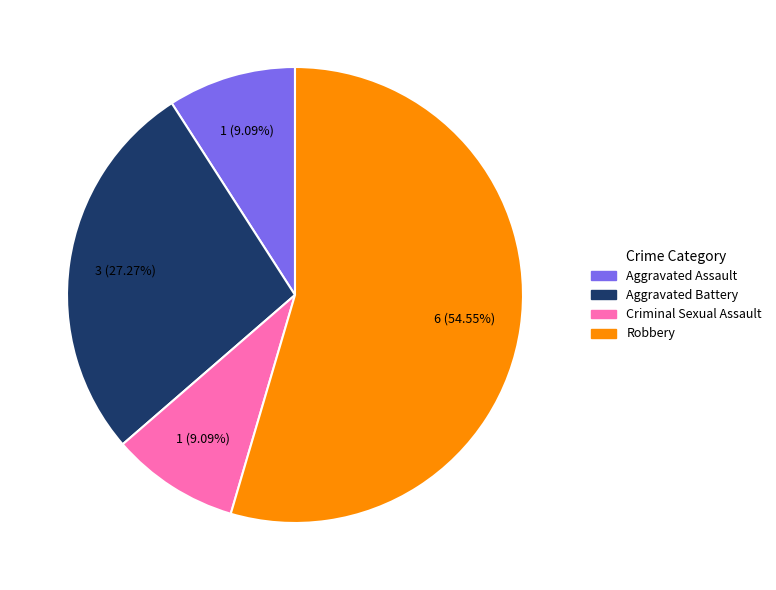

Combined, what portion of the pie is Aggravated Assault and Aggravated Battery?

36.4%